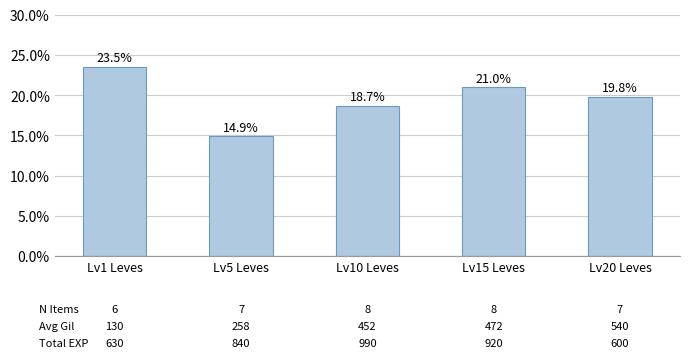

Reading right to left, extract all data points from this chart.

Lv20 Leves=0.2	Lv15 Leves=0.2	Lv10 Leves=0.2	Lv5 Leves=0.1	Lv1 Leves=0.2